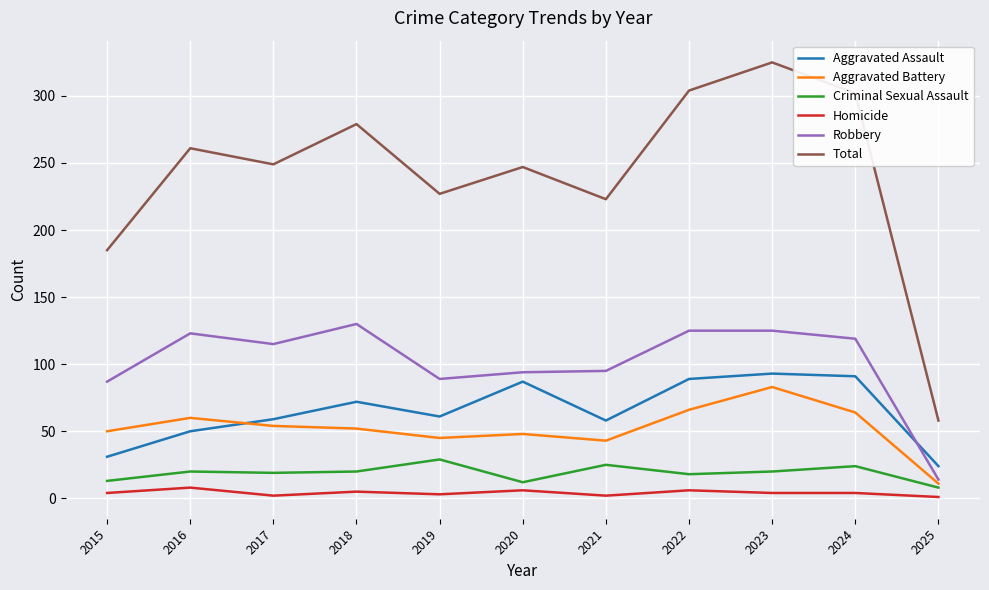

How many values in the Total series are below 249?

5